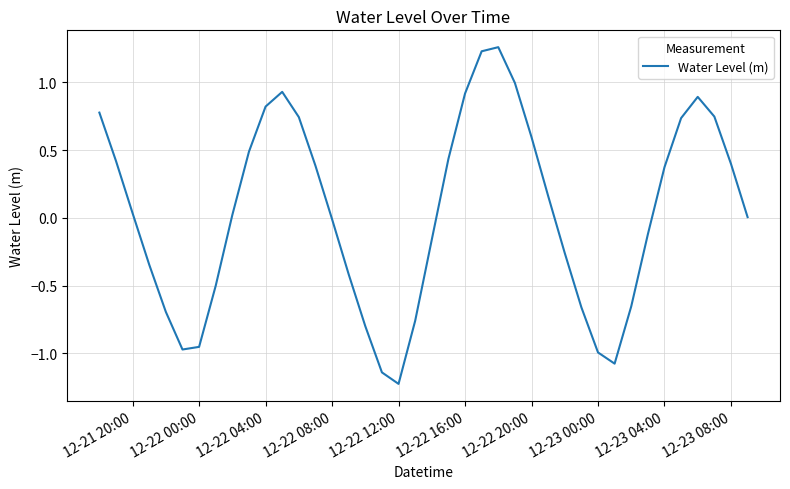

What is the difference between the maximum and minimum values?

2.5